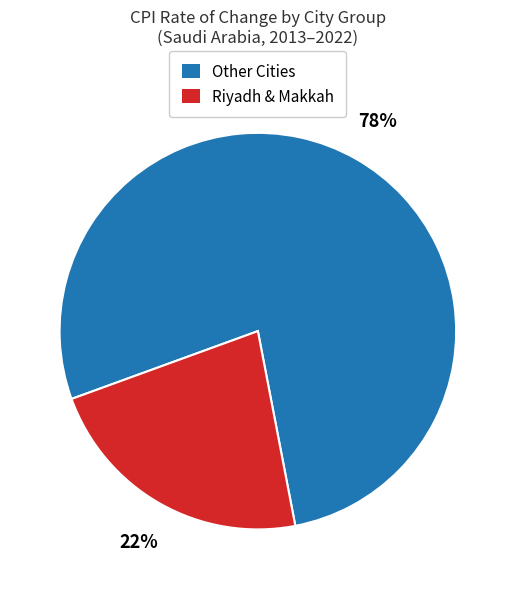

Count the number of slices in the pie.

2